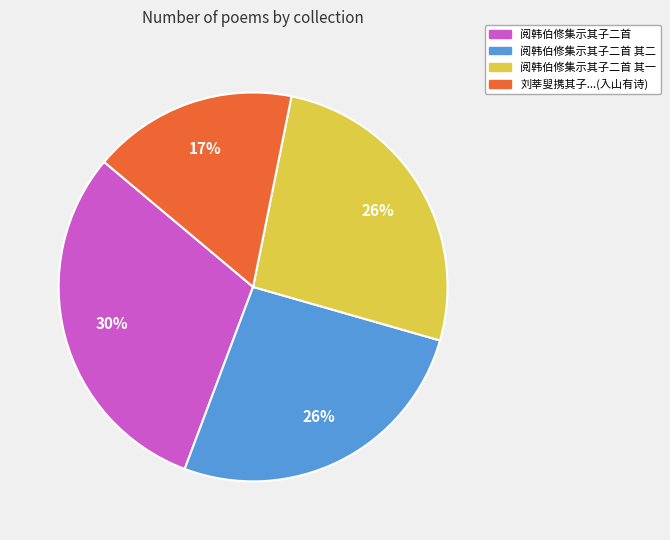

Does any single category account for the majority?

No